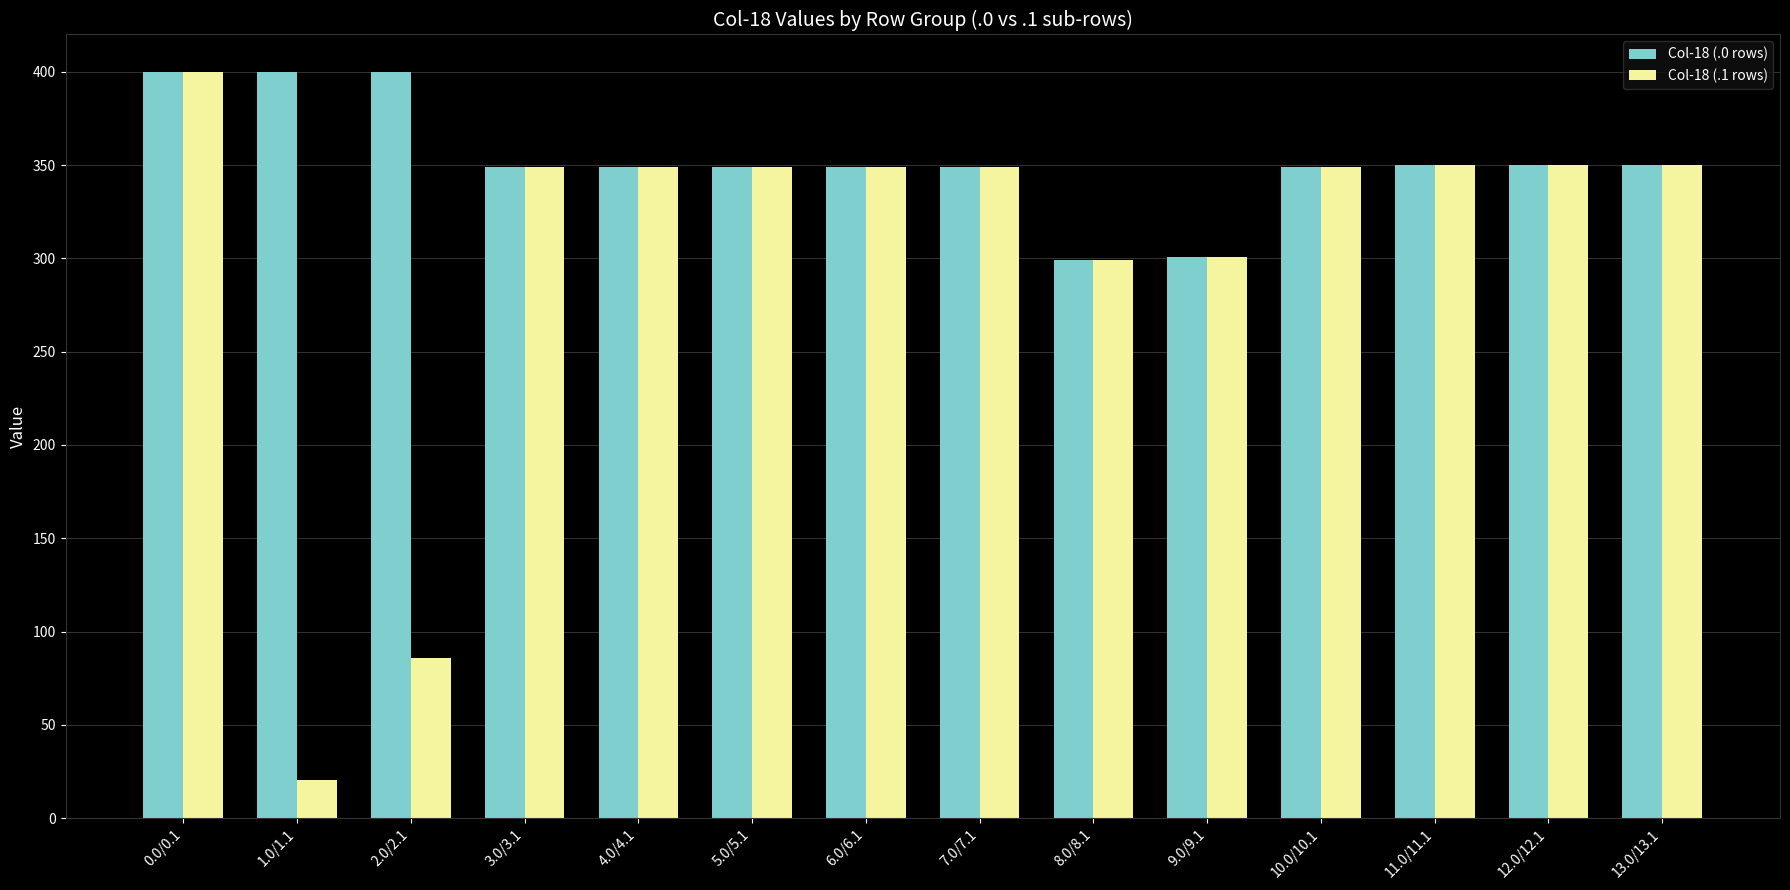

What is the value of the Col-18 (.1 rows) bar at the 5th from the left?

349.0